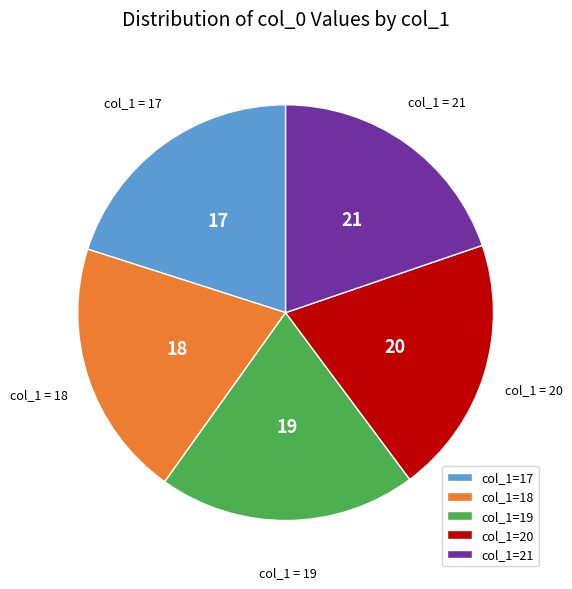

Is the sum of col_1=19 and col_1=17 greater than half?

No